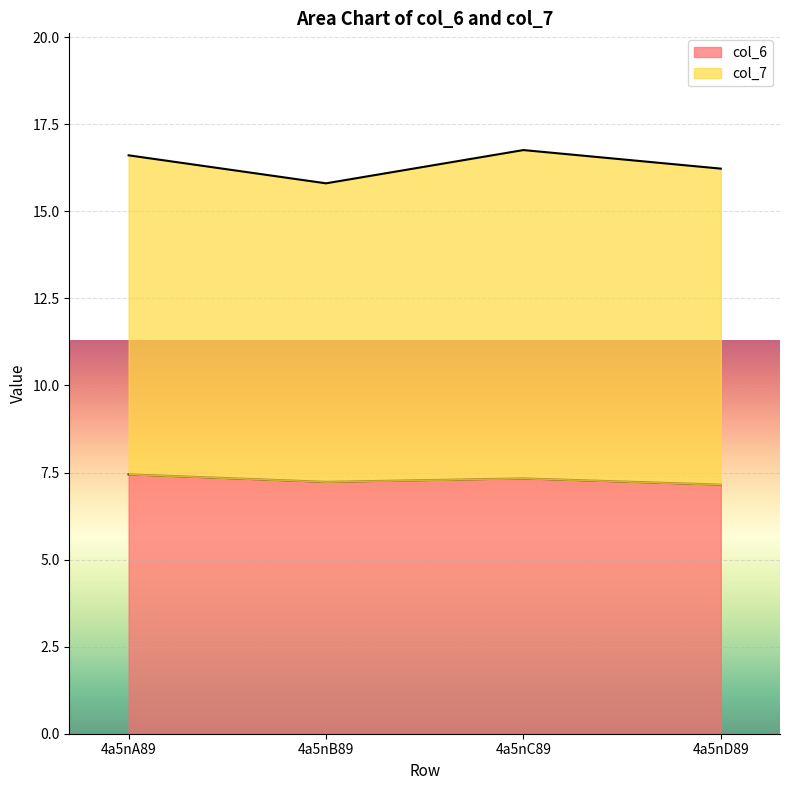

Read the value at 4a5nA89.

7.4